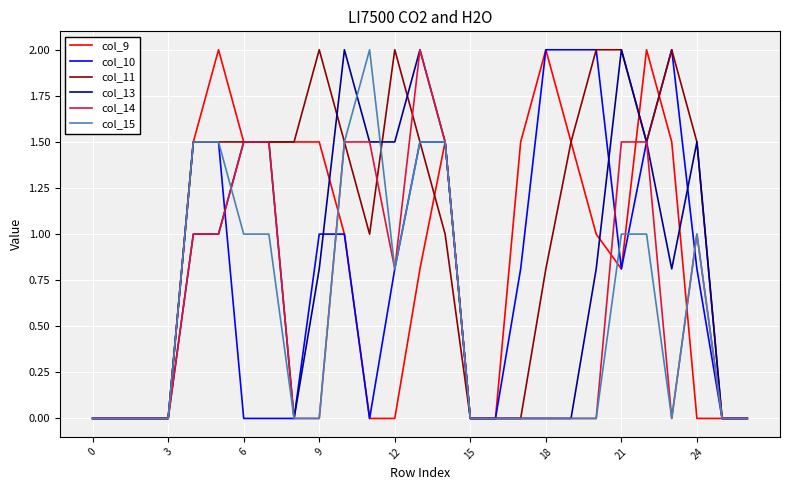

What are all the series names shown in the legend?

col_9, col_10, col_11, col_13, col_14, col_15